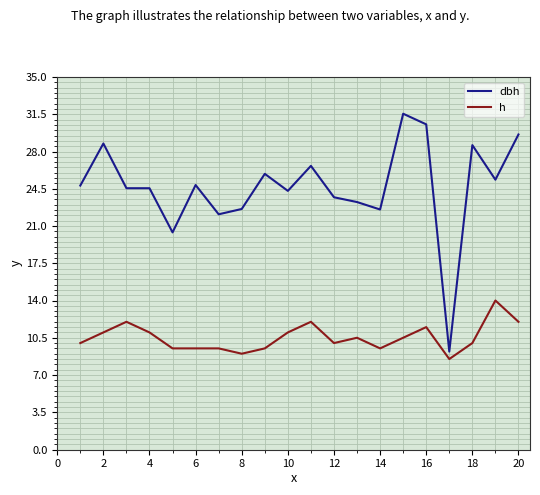

Rank the series by their maximum value, from lowest to highest.

h, dbh